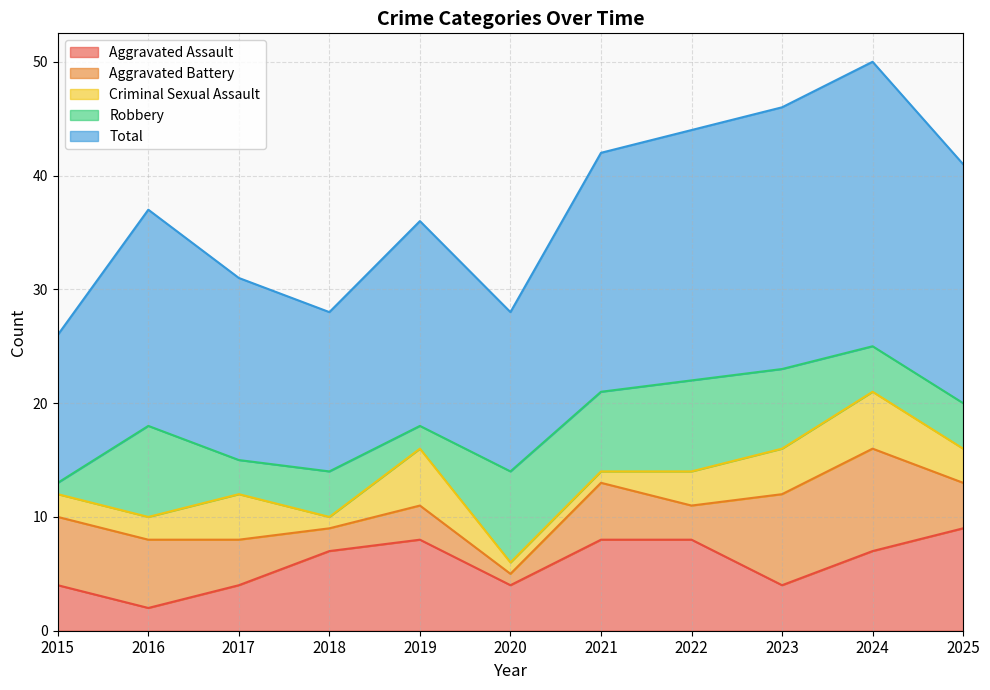

At which category does the chart reach its minimum across all series?

2020